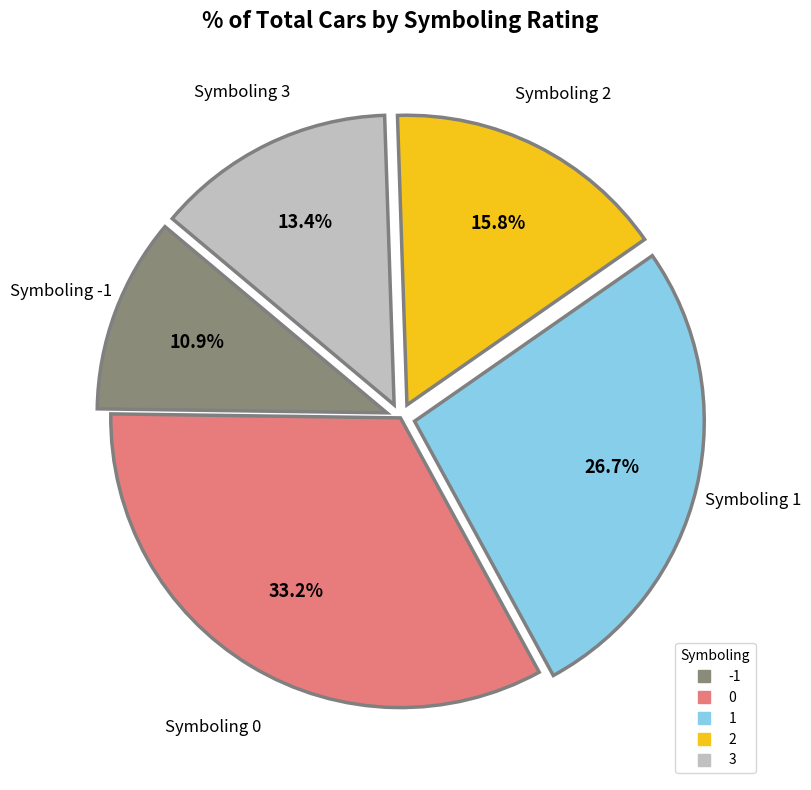

Is there any slice that represents more than half of the pie?

No